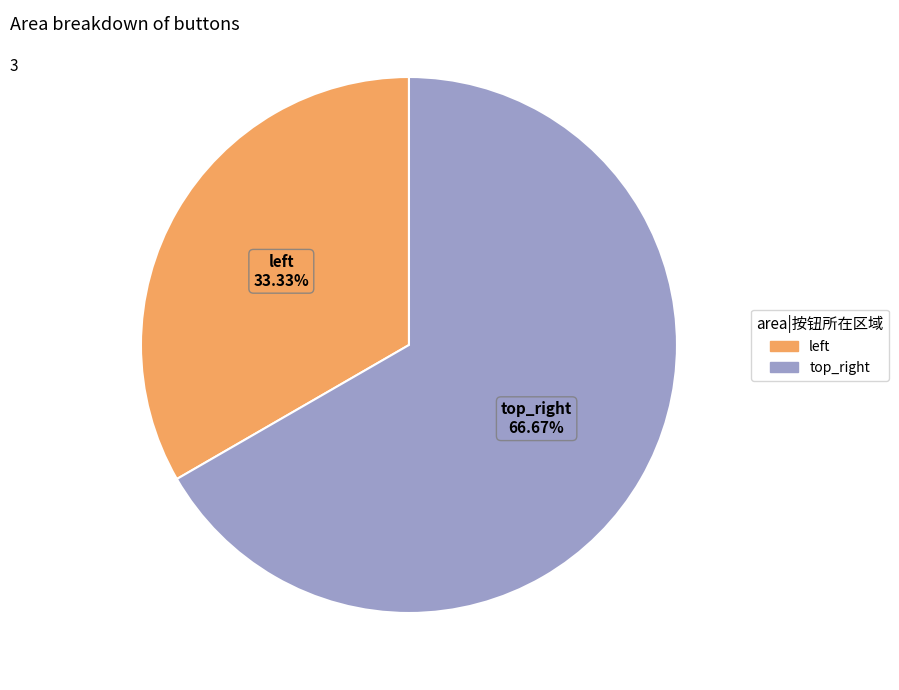

What is the largest slice in the pie chart?

top_right